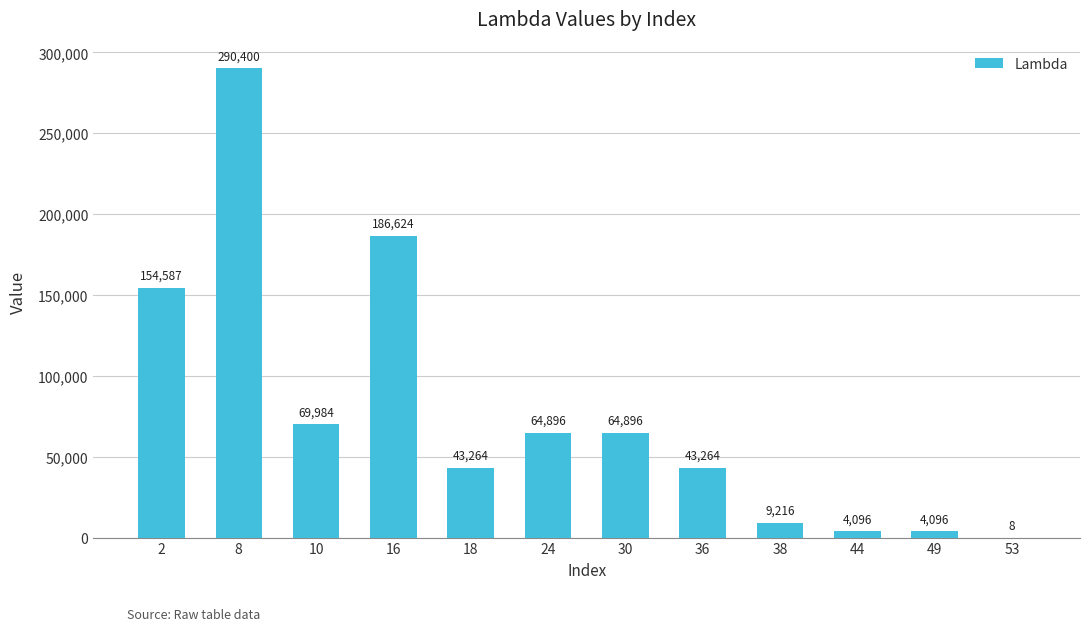

What is the sum of all values?

935331